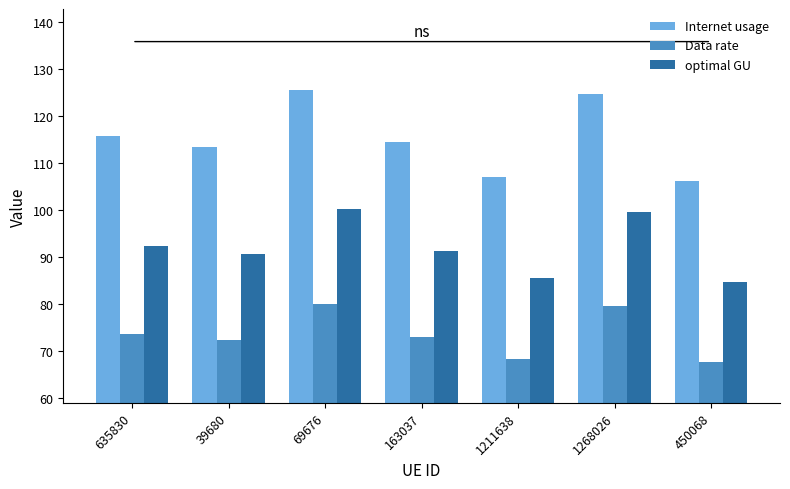

Which series changed the most between 163037 and 1211638?

Internet usage